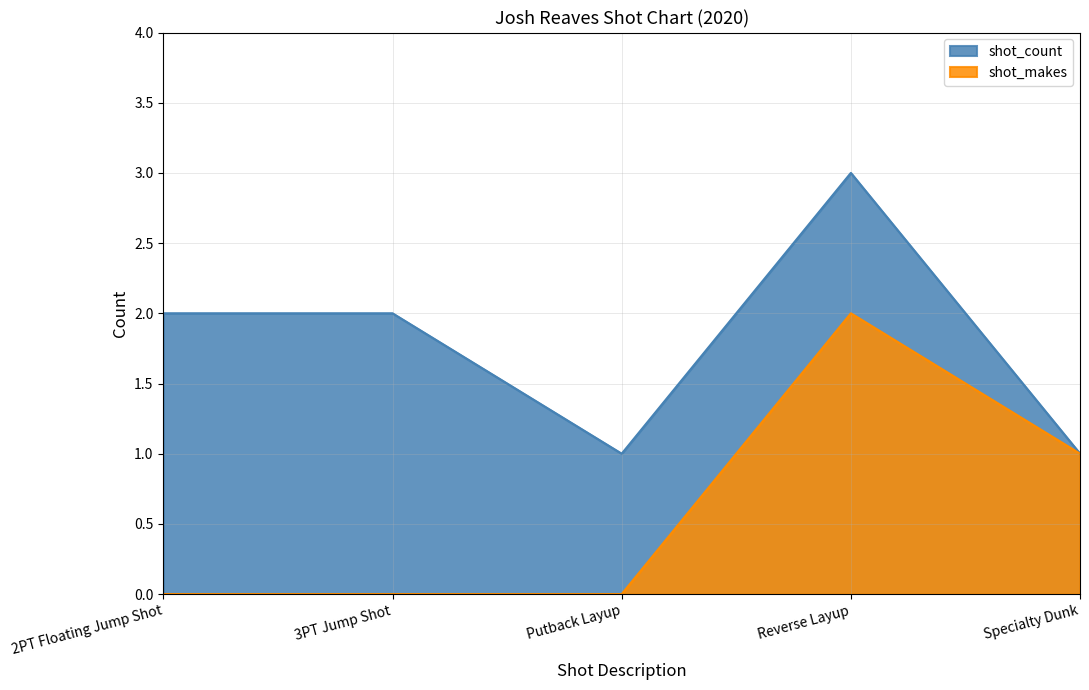

Which series changed the most between Reverse Layup and Specialty Dunk?

shot_count